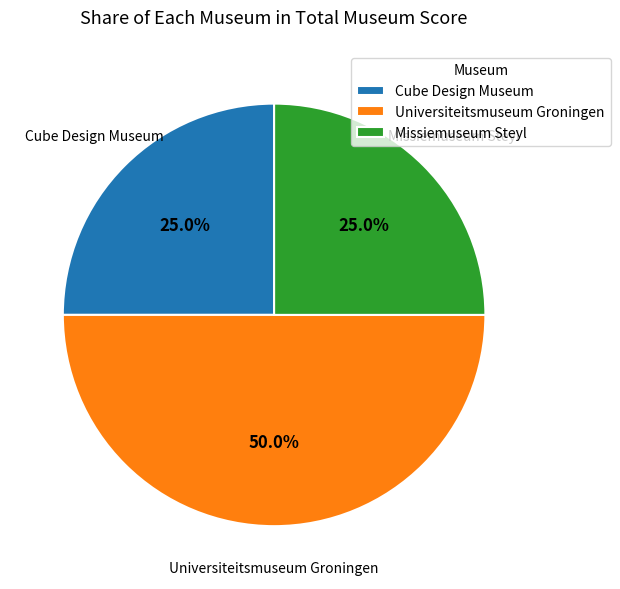

To the nearest percent, what is the combined percentage of Universiteitsmuseum Groningen and Cube Design Museum?

75%